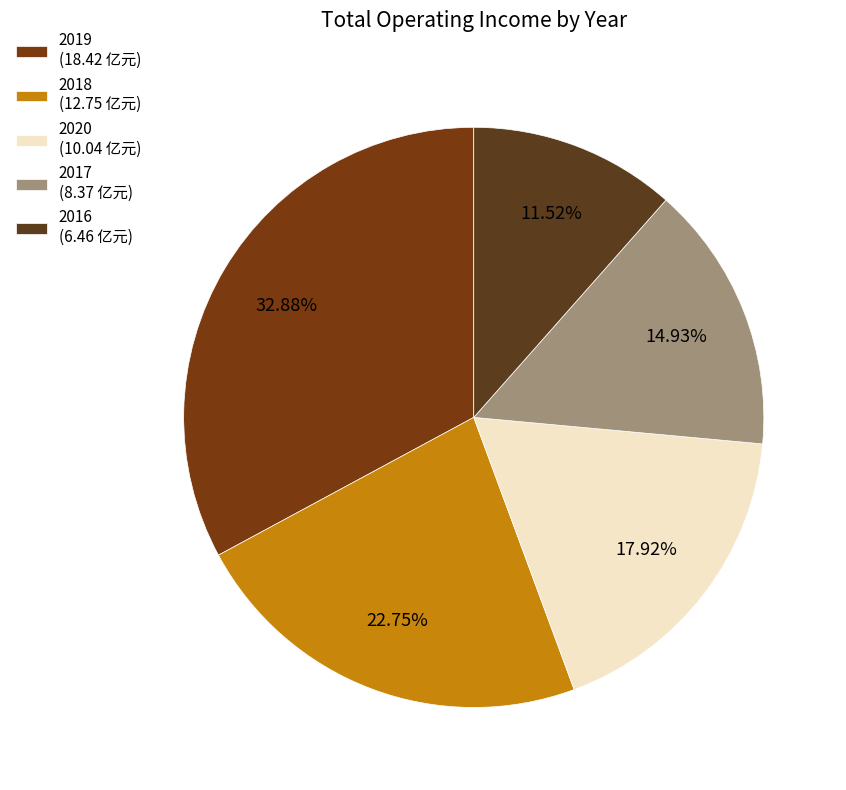

How many slices are in this pie chart?

5